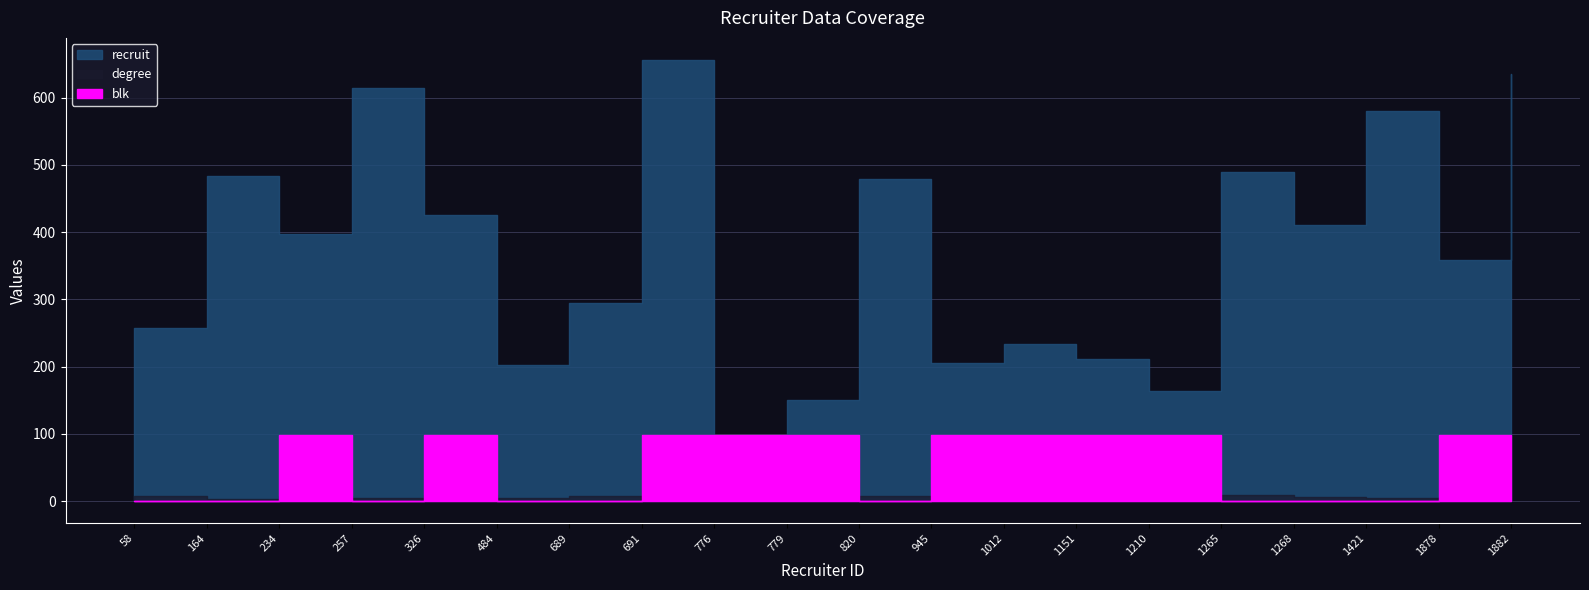

True or false: degree and recruit cross at least once.

False